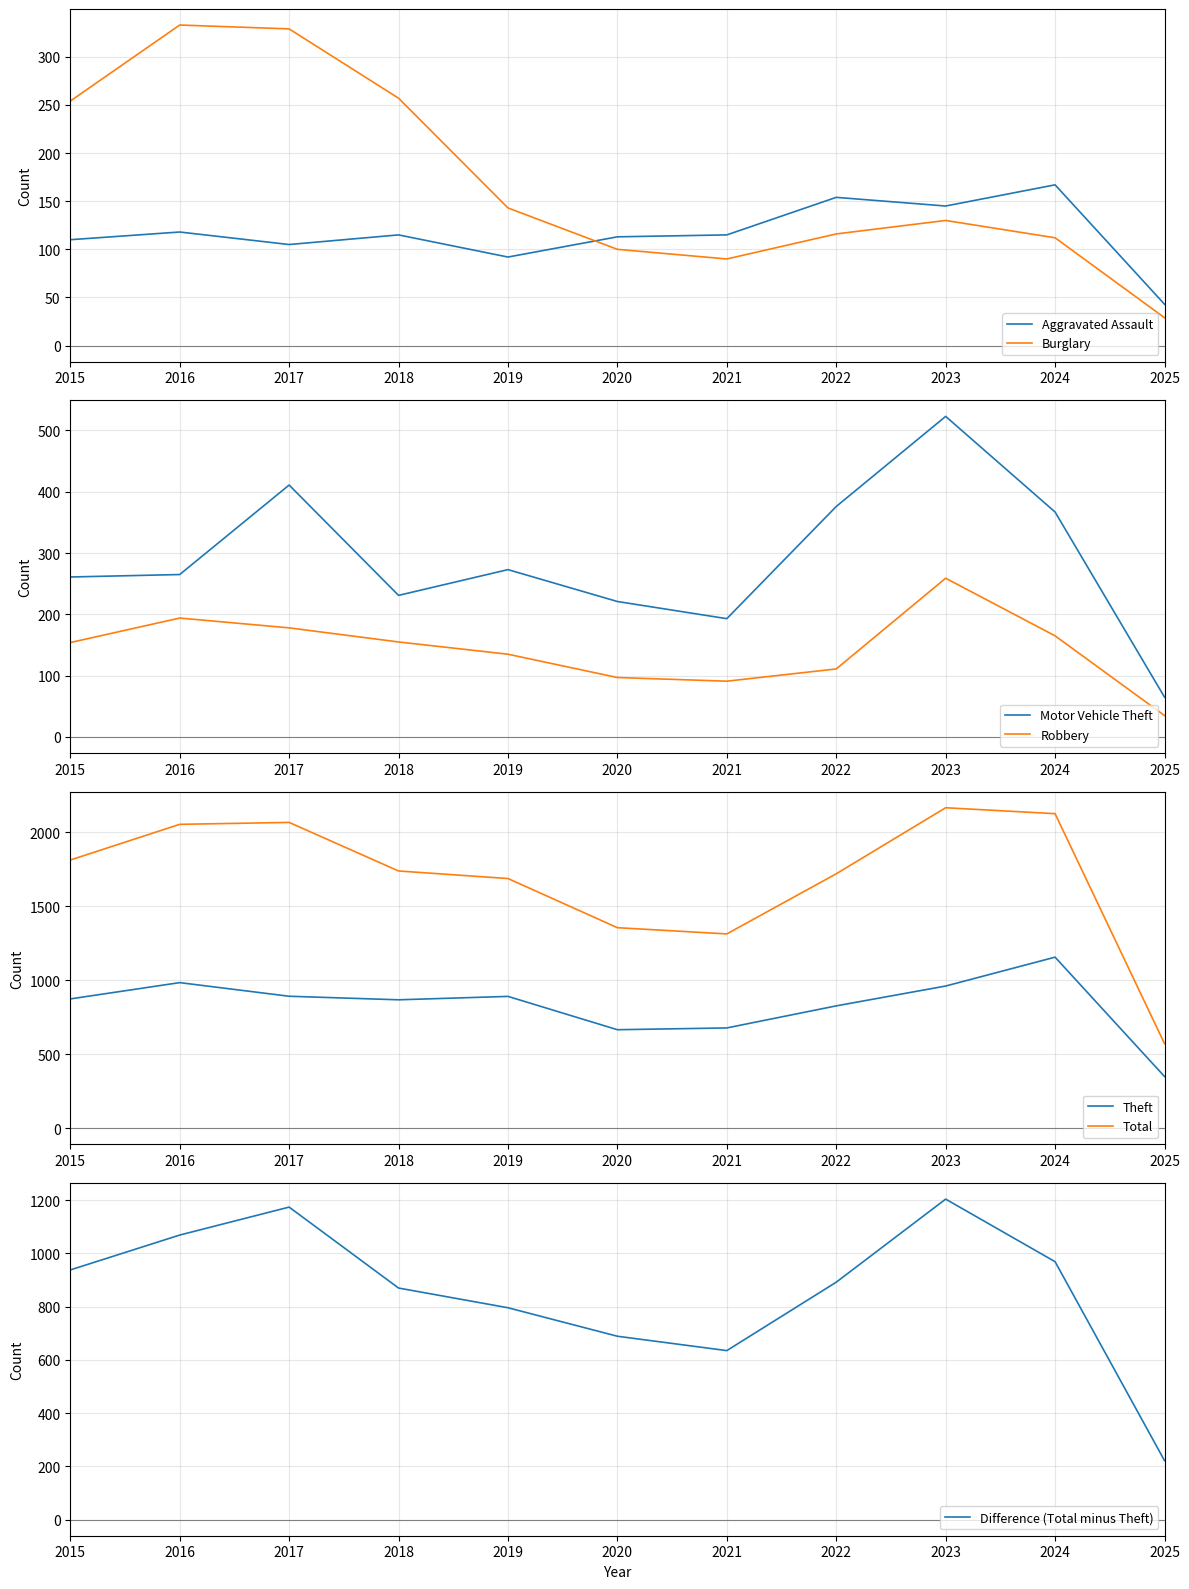

Reading left to right, what are all the values shown in this chart?

Aggravated Assault: 2015=110	2016=118	2017=105	2018=115	2019=92	2020=113	2021=115	2022=154	2023=145	2024=167	2025=43
Burglary: 2015=254	2016=333	2017=329	2018=257	2019=143	2020=100	2021=90	2022=116	2023=130	2024=112	2025=29
Motor Vehicle Theft: 2015=261	2016=265	2017=411	2018=231	2019=273	2020=221	2021=193	2022=376	2023=523	2024=367	2025=65
Robbery: 2015=154	2016=194	2017=178	2018=155	2019=135	2020=97	2021=91	2022=111	2023=259	2024=165	2025=35
Theft: 2015=874	2016=984	2017=892	2018=868	2019=891	2020=666	2021=678	2022=827	2023=961	2024=1156	2025=350
Total: 2015=1812	2016=2053	2017=2066	2018=1738	2019=1687	2020=1355	2021=1313	2022=1719	2023=2165	2024=2125	2025=572